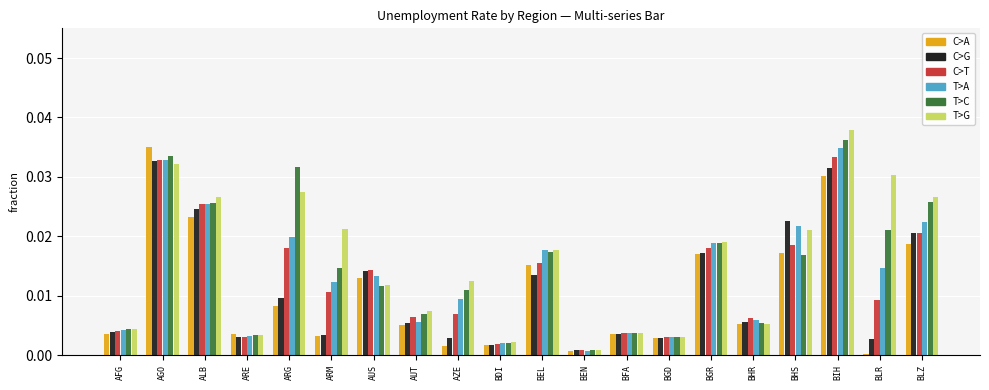

How many bars are there in total?

120